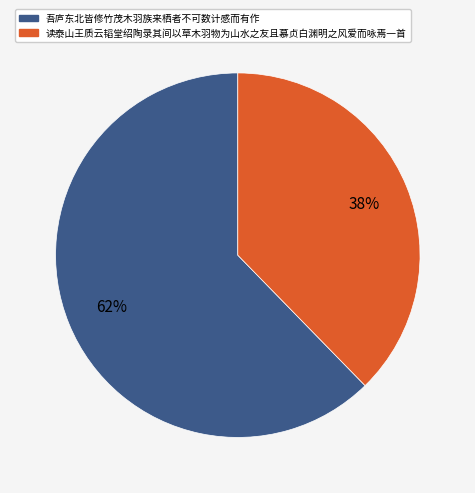

How many segments does this pie chart have?

2